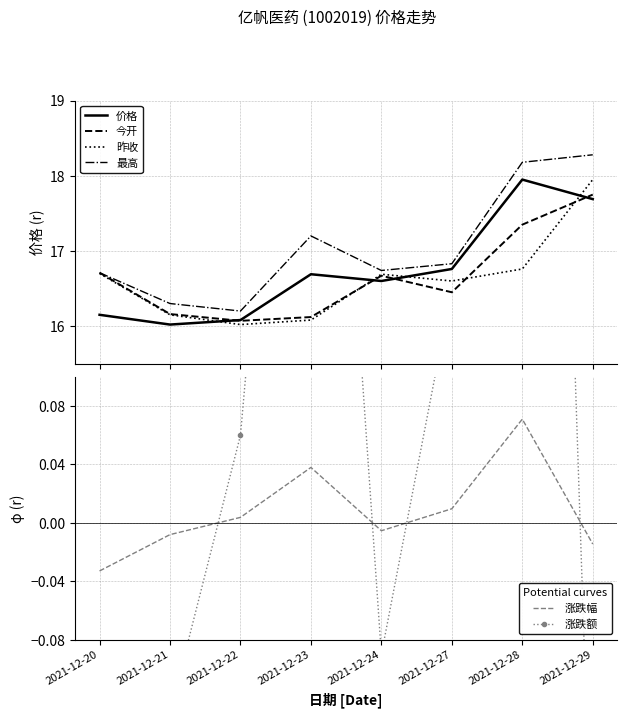

At 2021-12-23, list the series in order from largest to smallest.

最高, 价格, 今开, 昨收, 涨跌额, 涨跌幅